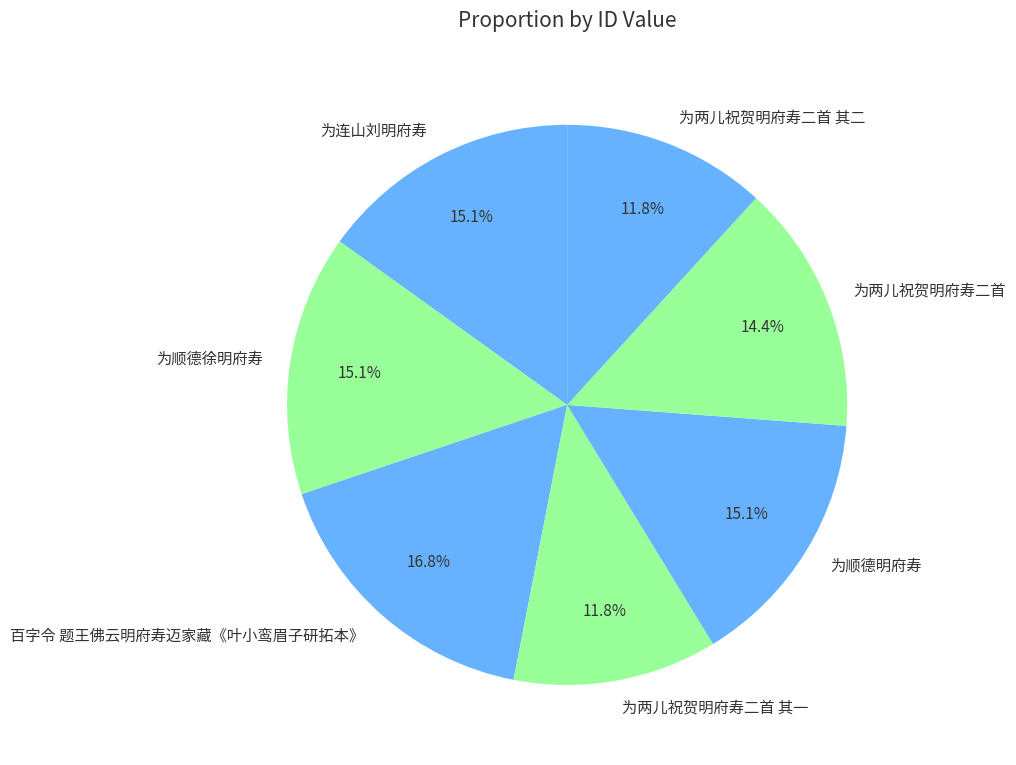

What percentage is the 为两儿祝贺明府寿二首 其一 slice, to the nearest percent?

12%